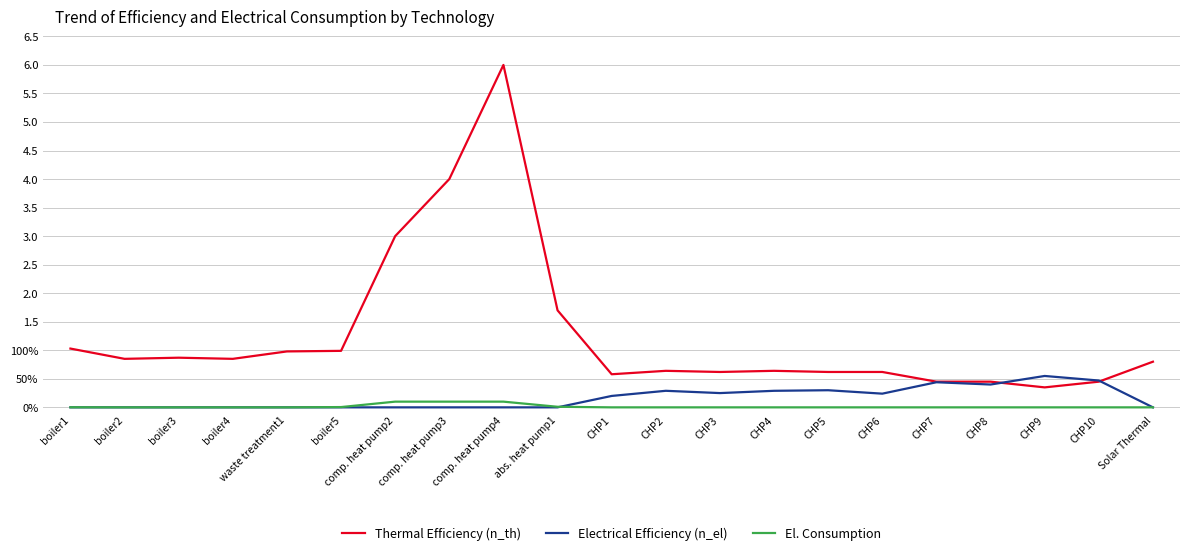

Reading left to right, list all the values displayed in this chart.

Thermal Efficiency (n_th): 1.0	0.8	0.9	0.8	1.0	1.0	3.0	4.0	6.0	1.7	0.6	0.6	0.6	0.6	0.6	0.6	0.5	0.5	0.3	0.5	0.8
Electrical Efficiency (n_el): 0.0	0.0	0.0	0.0	0.0	0.0	0.0	0.0	0.0	0.0	0.2	0.3	0.2	0.3	0.3	0.2	0.4	0.4	0.6	0.5	0.0
El. Consumption: 0.0	0.0	0.0	0.0	0.0	0.0	0.1	0.1	0.1	0.0	0.0	0.0	0.0	0.0	0.0	0.0	0.0	0.0	0.0	0.0	0.0